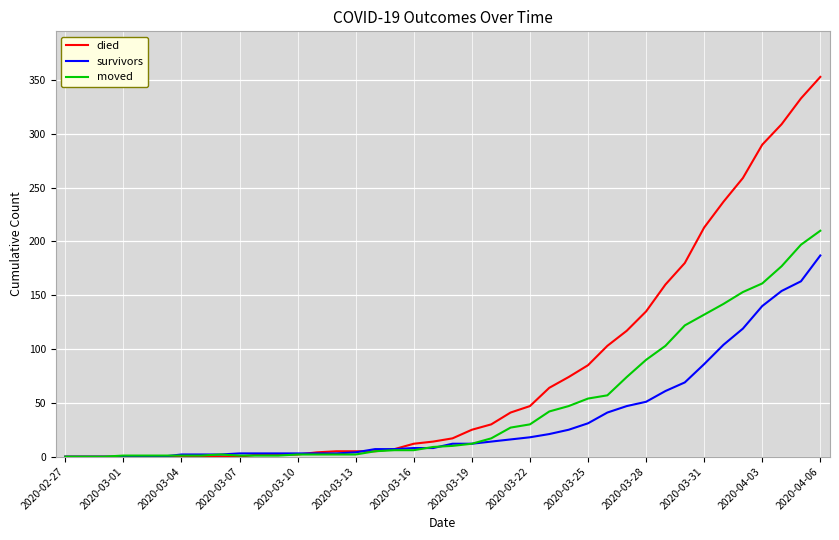

Which series has the largest total across all categories?

died